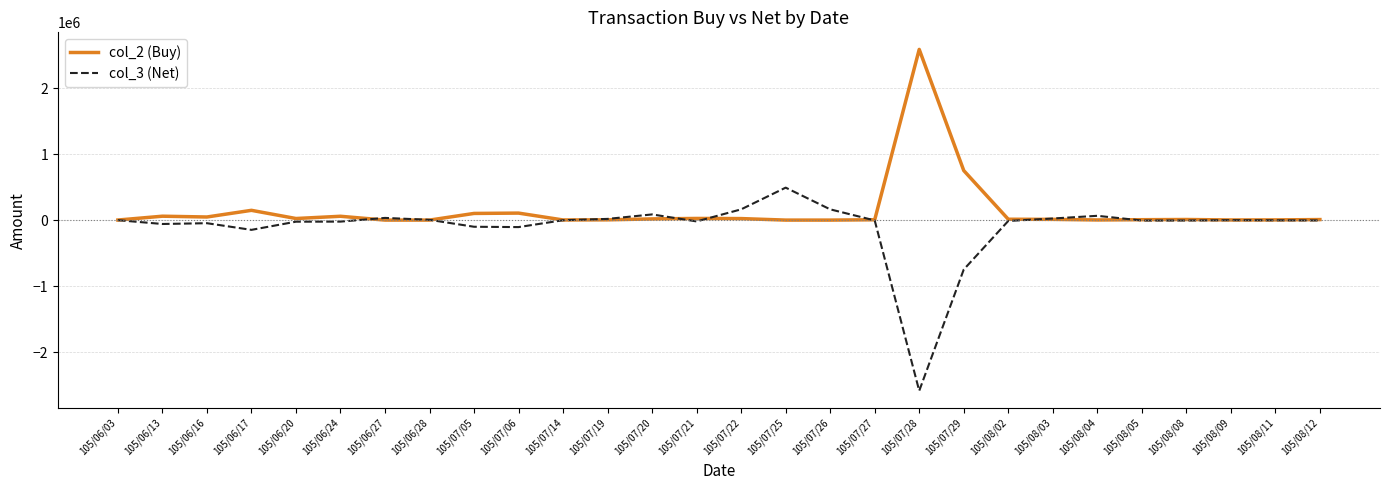

The value of col_2 (Buy) at 105/07/29 is 750942. True or false?

True